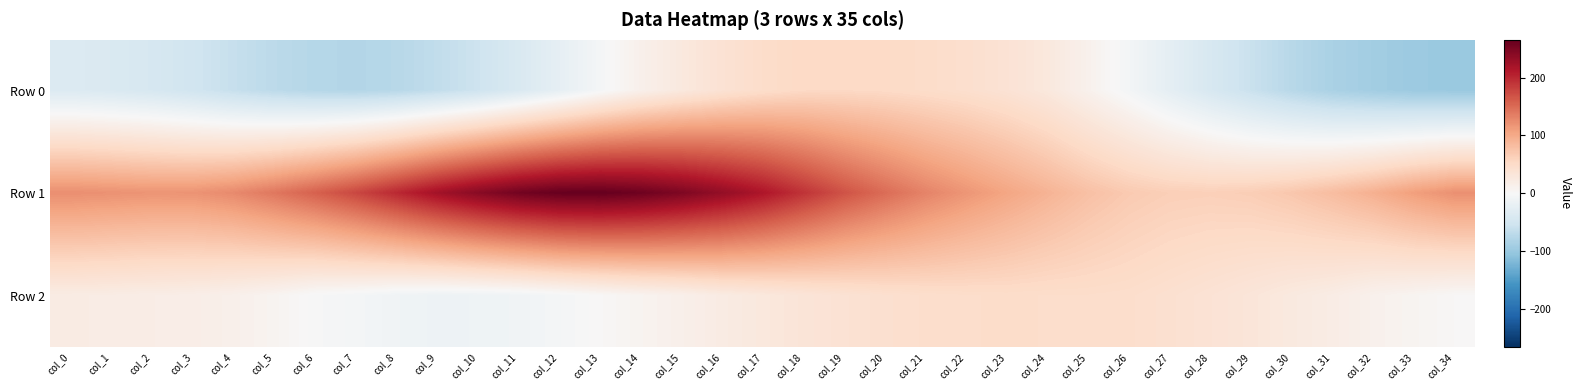

At which category is the sum across all series the highest?

col_16